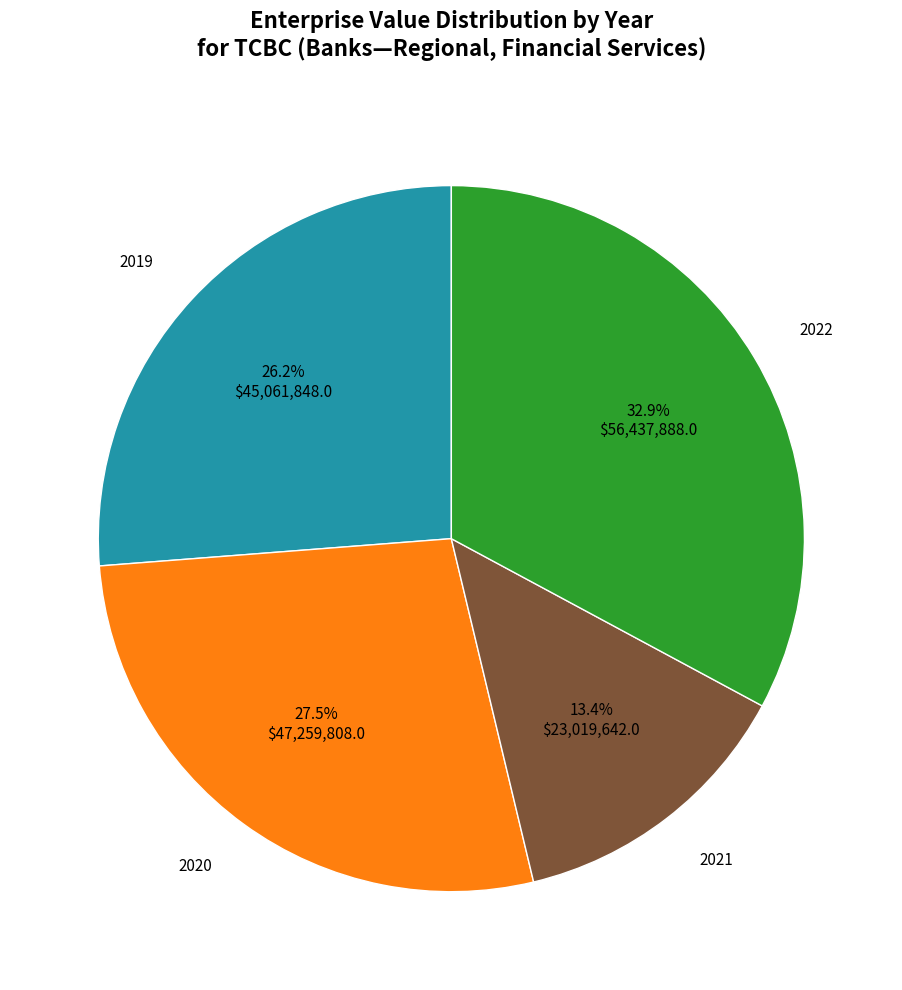

Does any single category account for the majority?

No